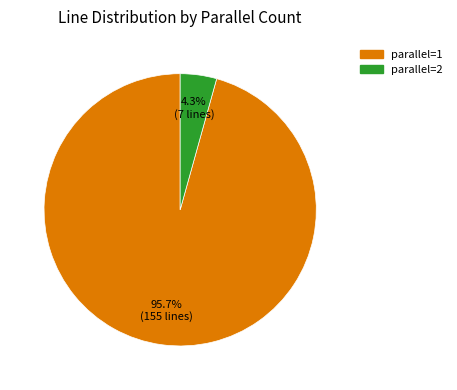

To the nearest percent, what portion does parallel=2 represent?

4%